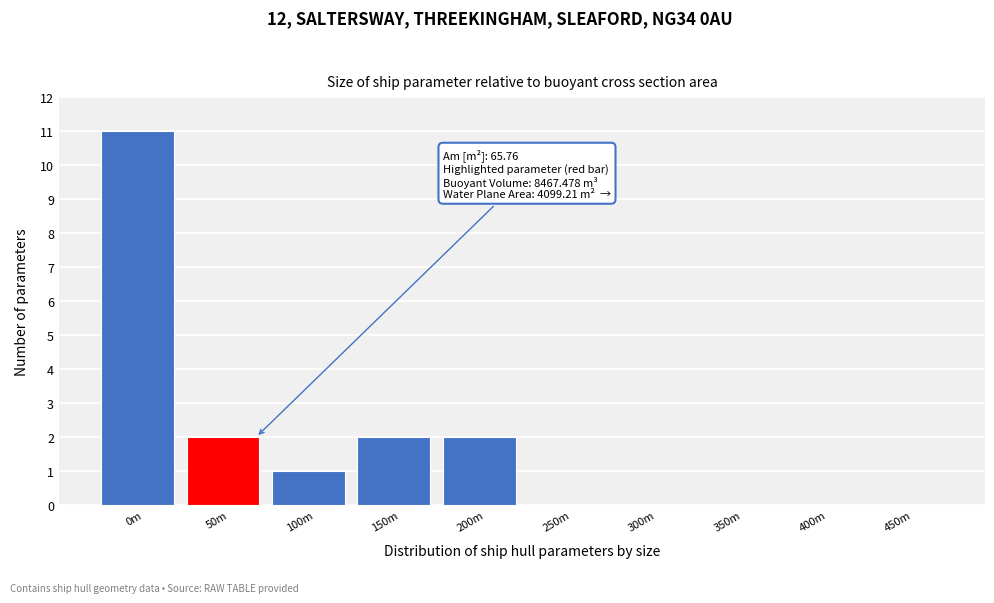

Reading left to right, what are all the values shown in this chart?

0m=11	50m=2	100m=1	150m=2	200m=2	250m=0	300m=0	350m=0	400m=0	450m=0